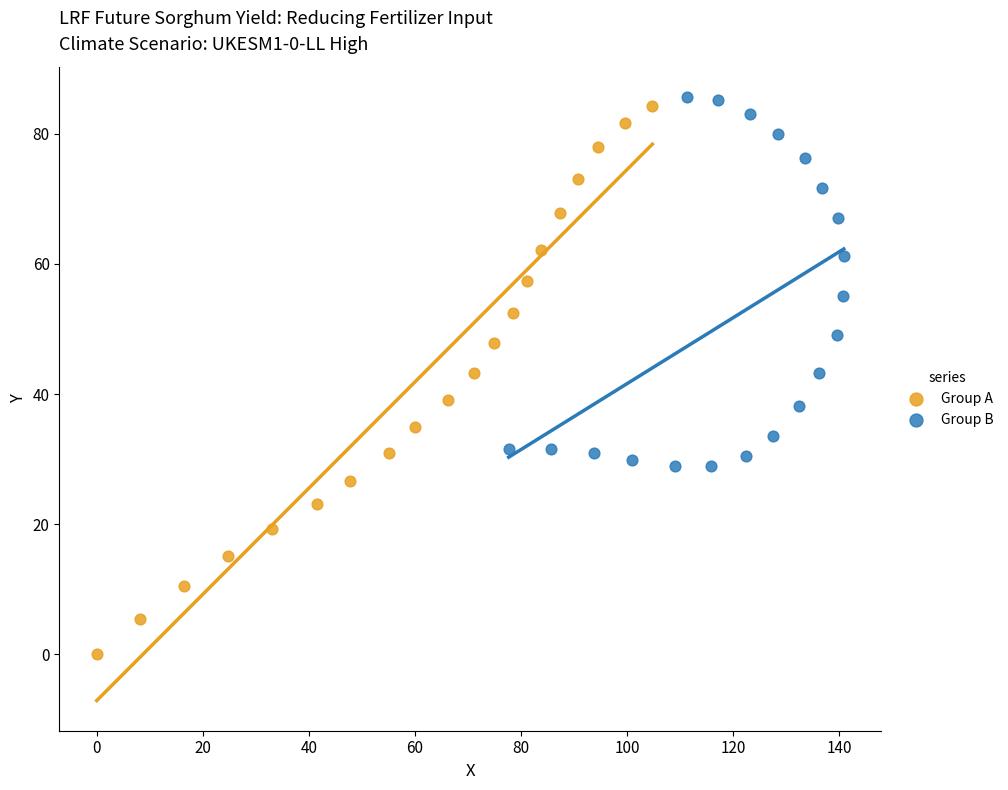

What are all the series names shown in the legend?

Group A, Group B